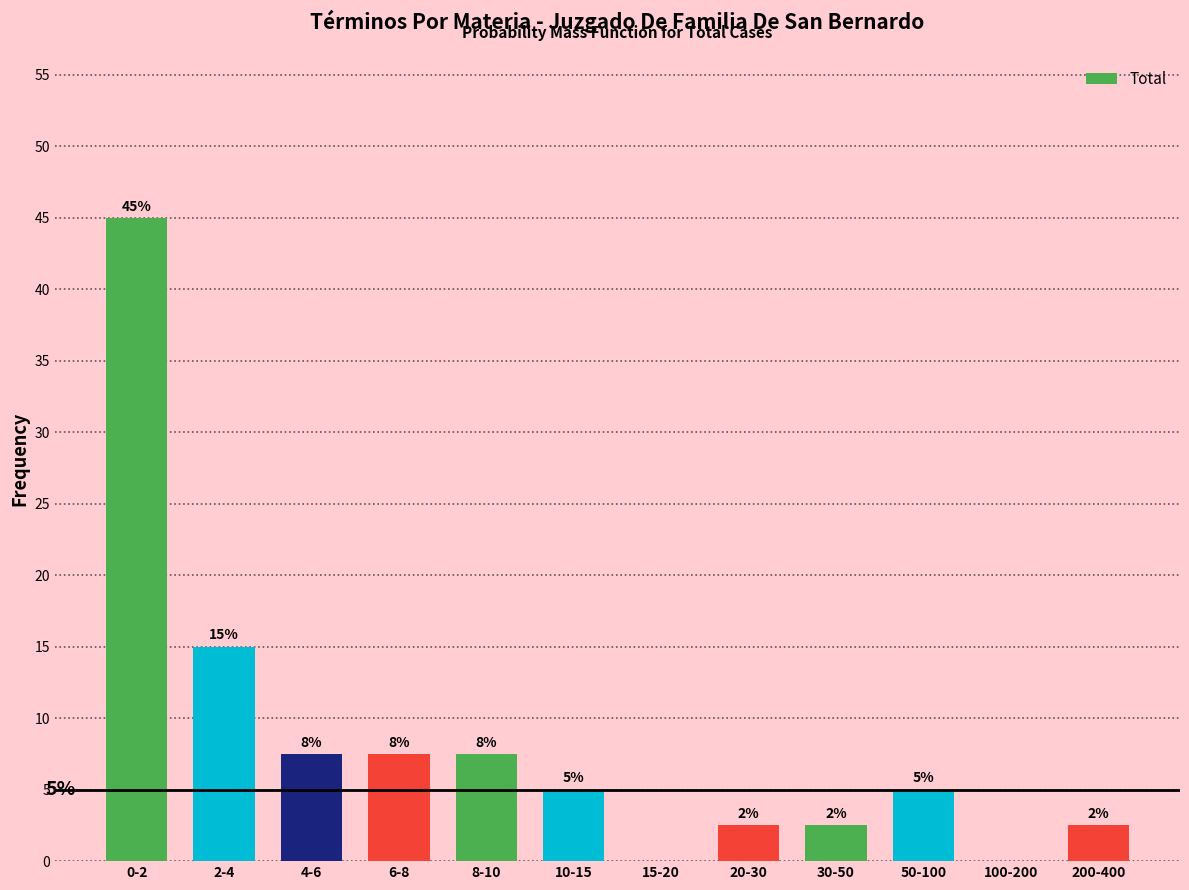

Are the bars horizontal?

No